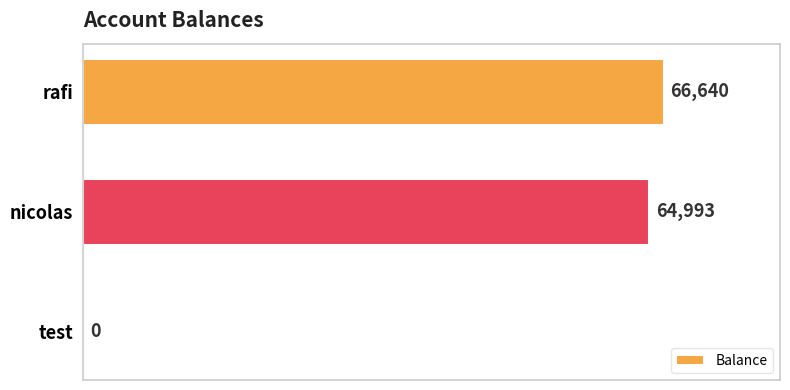

What is the average value?

43878